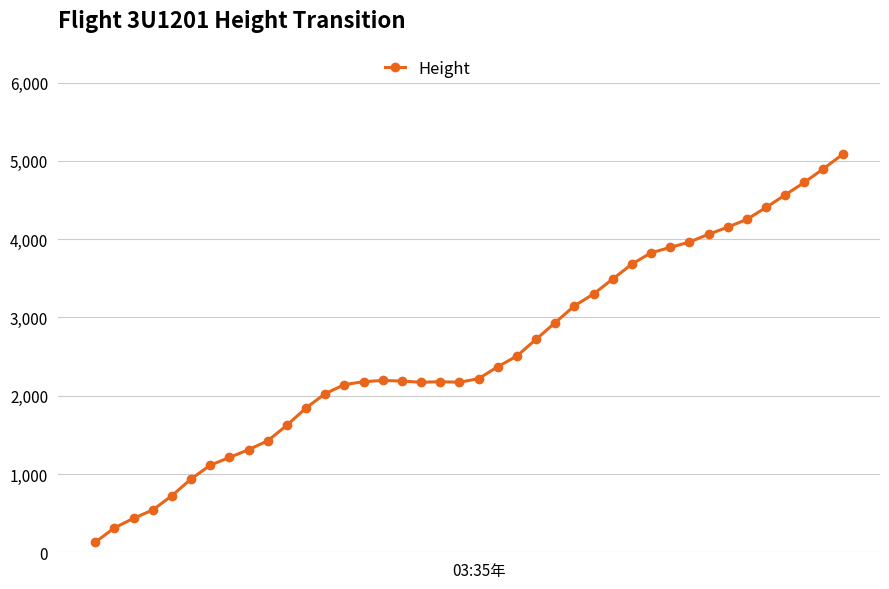

What is the average value?

2576.1